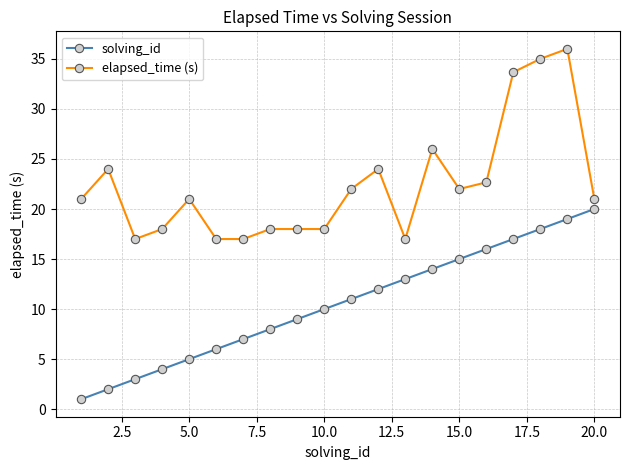

What are all the series names shown in the legend?

solving_id, elapsed_time (s)